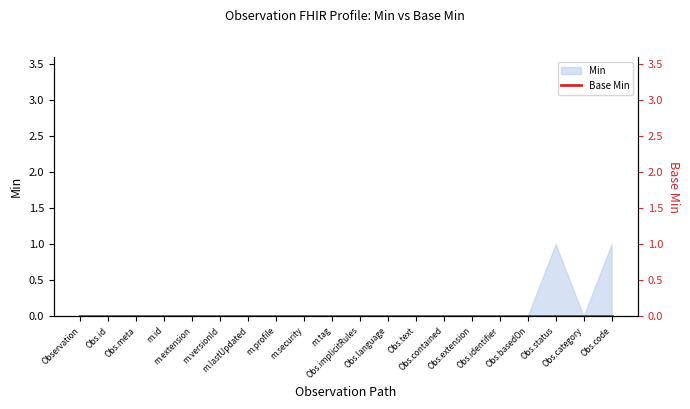

What is the label of the 20th point from the right?

Observation